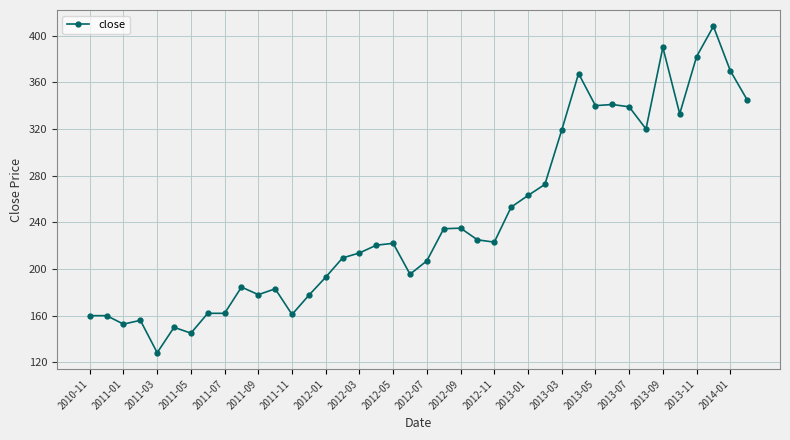

What is the sum of all values?

9681.7